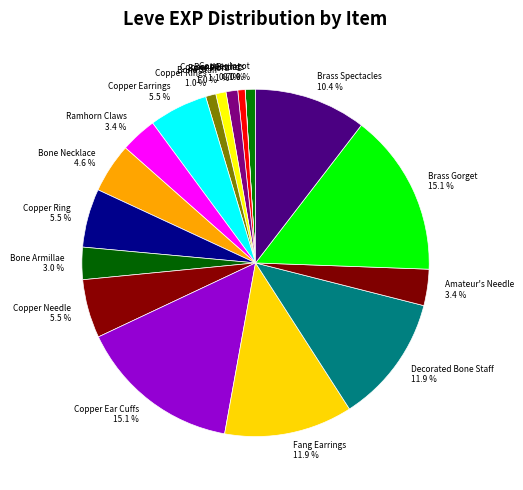

Does any single category account for the majority?

No